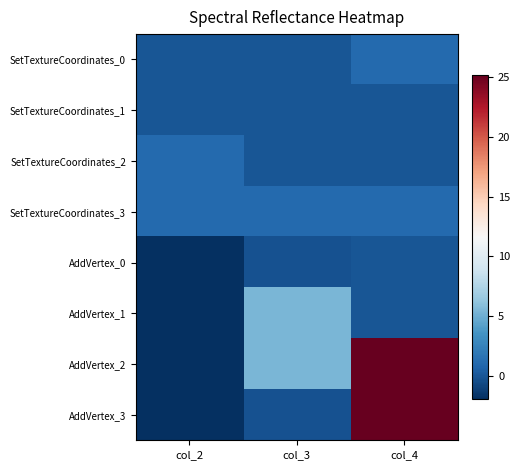

Reading left to right, transcribe all the data shown in this chart.

SetTextureCoordinates_0: col_2=0.0	col_3=0.0	col_4=1.0
SetTextureCoordinates_1: col_2=0.0	col_3=0.0	col_4=0.0
SetTextureCoordinates_2: col_2=1.0	col_3=0.0	col_4=0.0
SetTextureCoordinates_3: col_2=1.0	col_3=1.0	col_4=1.0
AddVertex_0: col_2=-2.0	col_3=-0.3	col_4=0.0
AddVertex_1: col_2=-2.0	col_3=5.4	col_4=0.0
AddVertex_2: col_2=-2.0	col_3=5.4	col_4=25.2
AddVertex_3: col_2=-2.0	col_3=-0.3	col_4=25.2